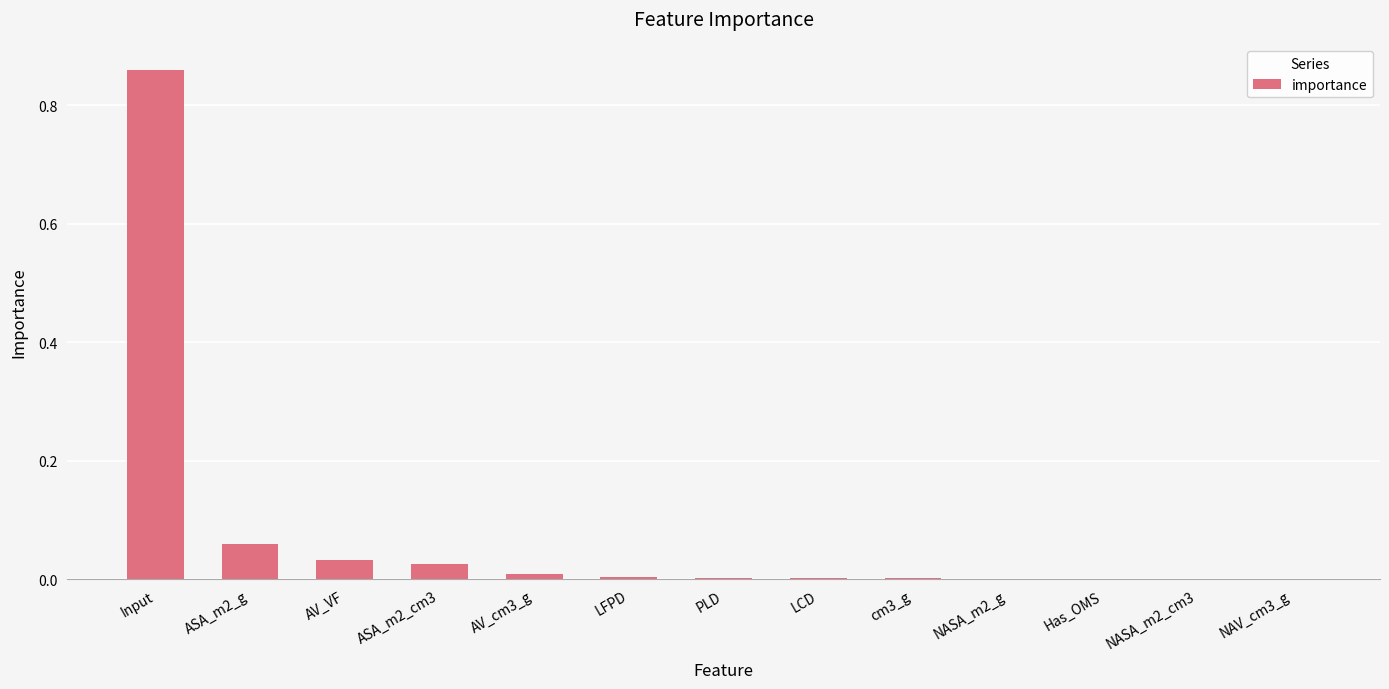

The value at NAV_cm3_g is 0.0. True or false?

True